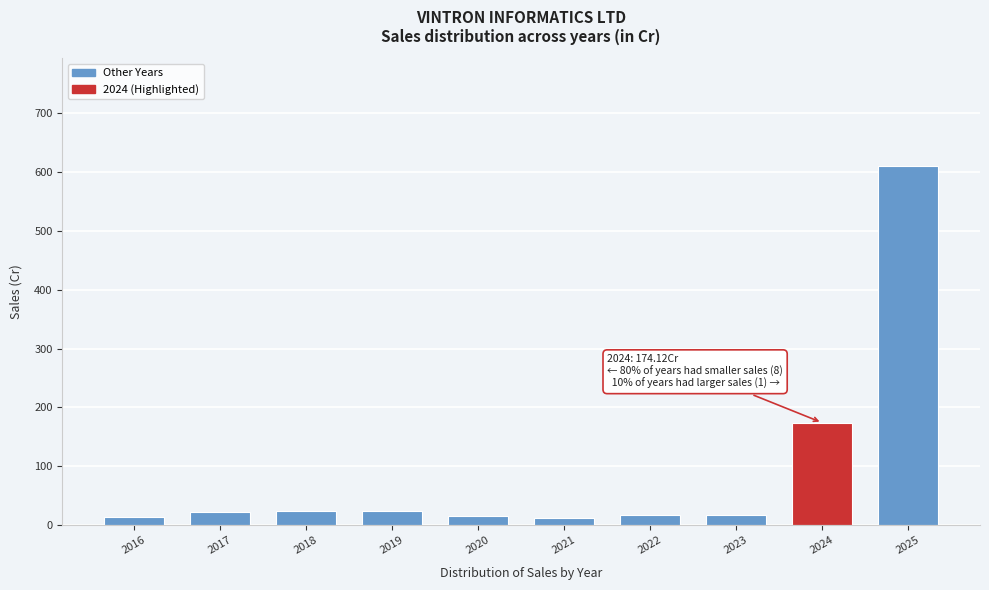

What is the average value?

93.3